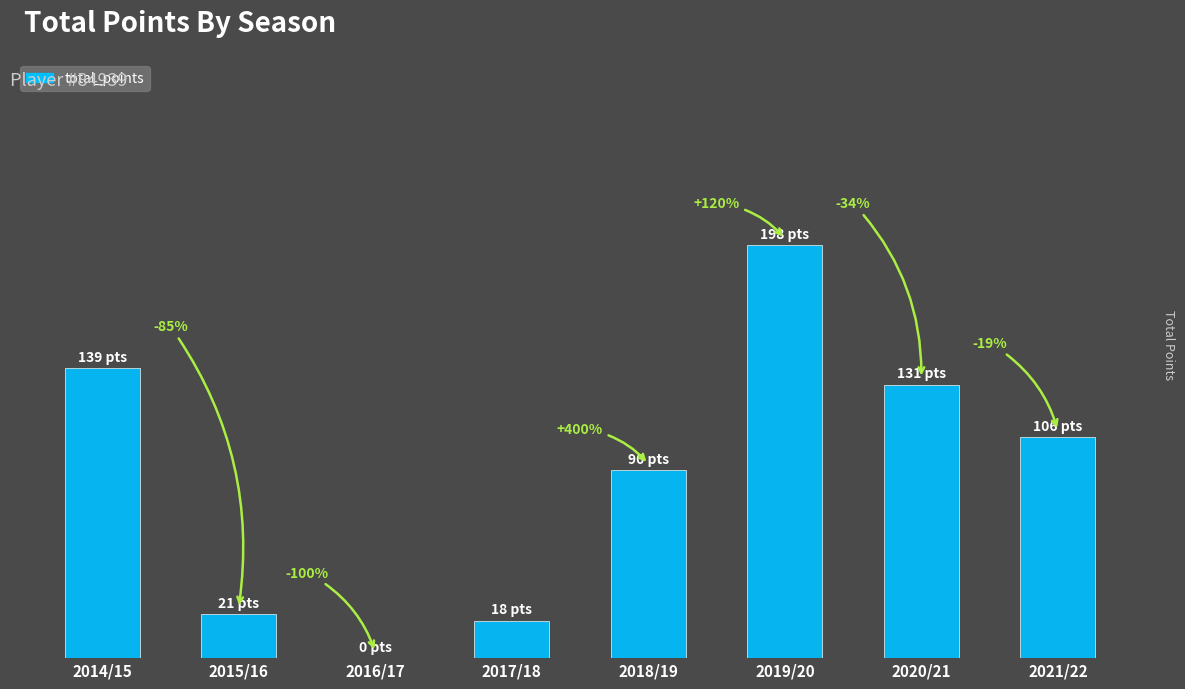

Between 2016/17 and 2020/21, which is larger?

2020/21